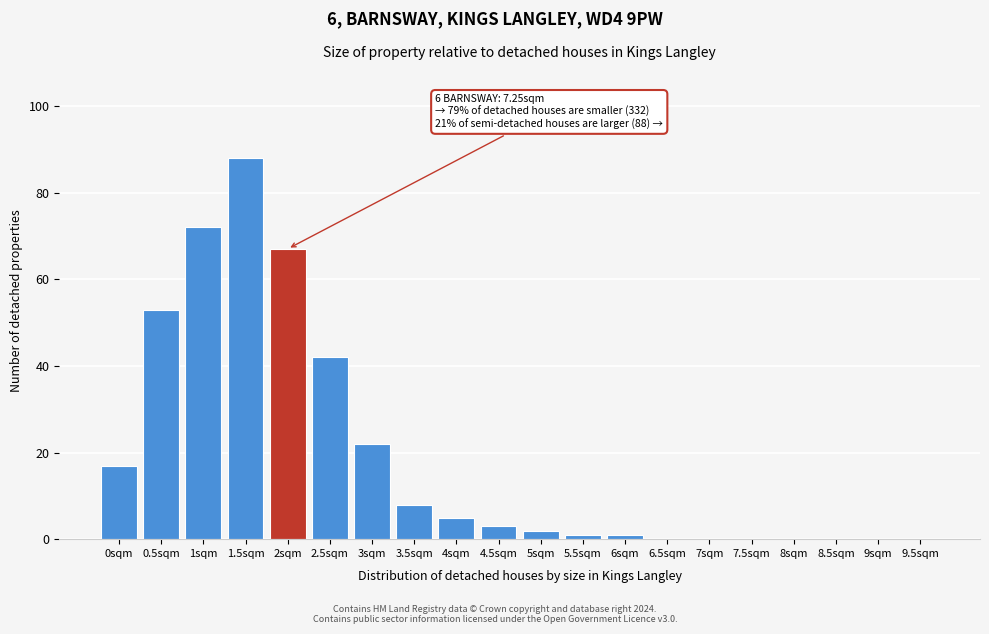

Reading right to left, extract all data points from this chart.

9.5sqm=0	9sqm=0	8.5sqm=0	8sqm=0	7.5sqm=0	7sqm=0	6.5sqm=0	6sqm=1	5.5sqm=1	5sqm=2	4.5sqm=3	4sqm=5	3.5sqm=8	3sqm=22	2.5sqm=42	2sqm=67	1.5sqm=88	1sqm=72	0.5sqm=53	0sqm=17